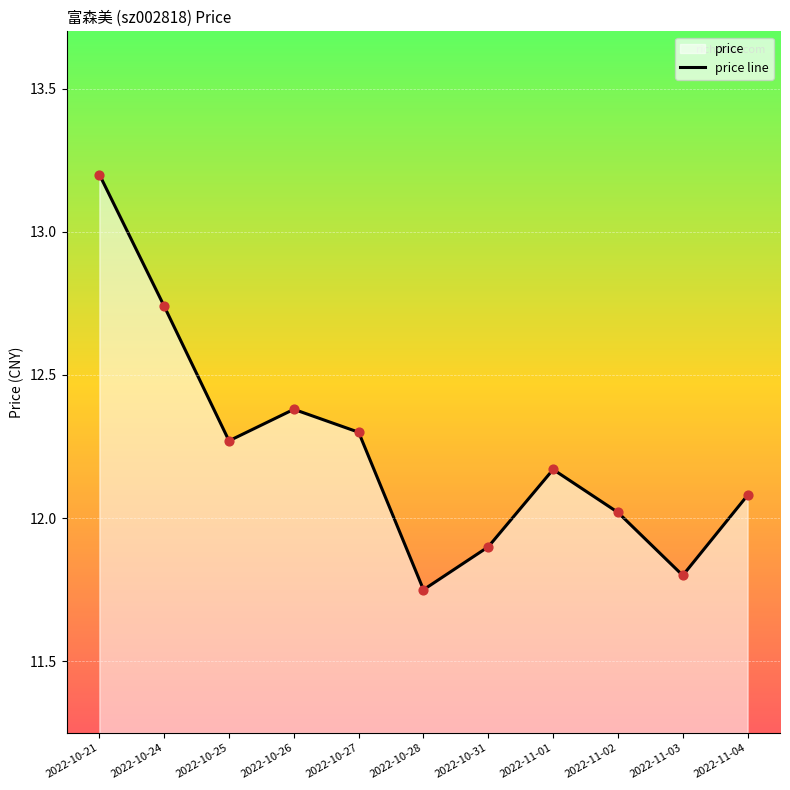

Between 2022-11-02 and 2022-11-03, which is larger?

2022-11-02